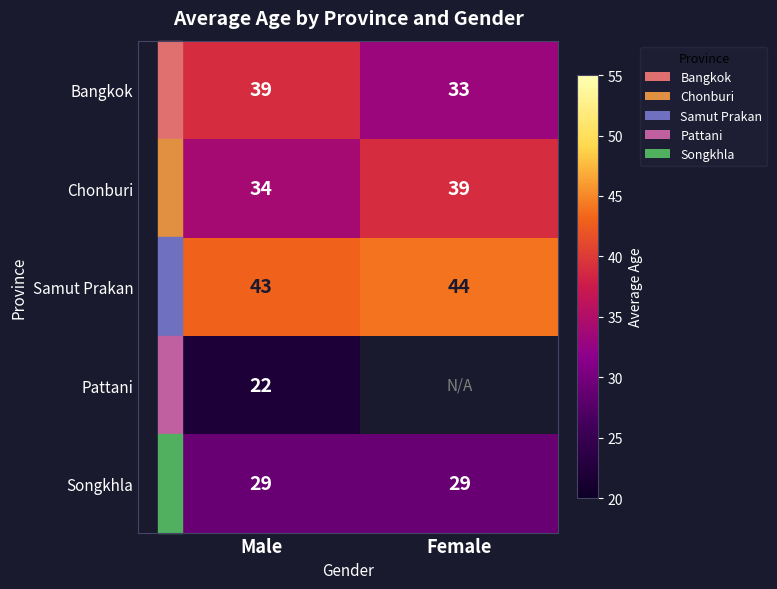

At Male, list the series in order from smallest to largest.

Pattani, Songkhla, Chonburi, Bangkok, Samut Prakan